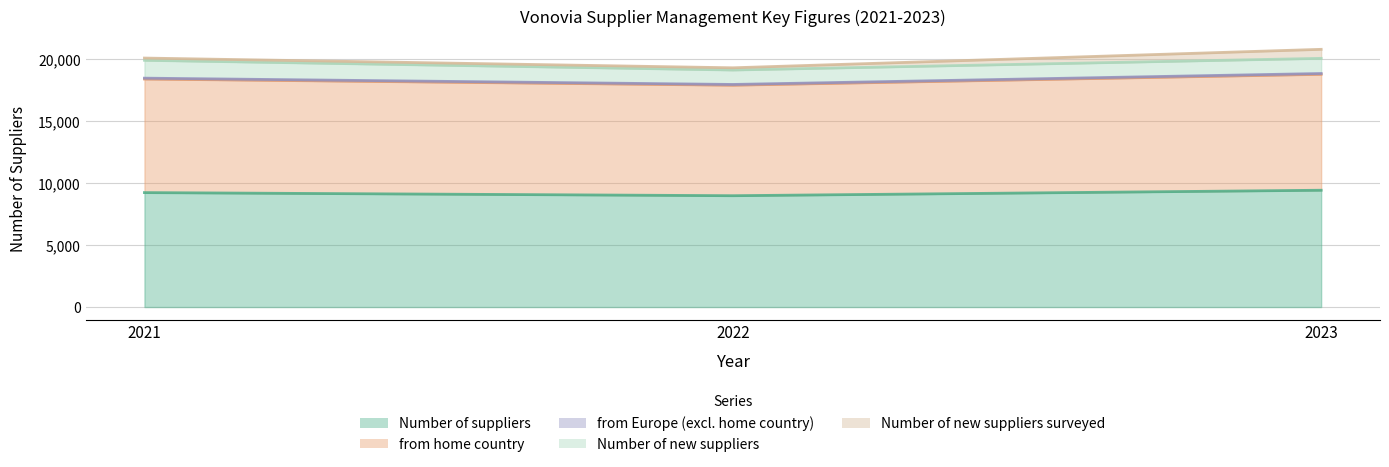

How many categories are shown in the chart?

3